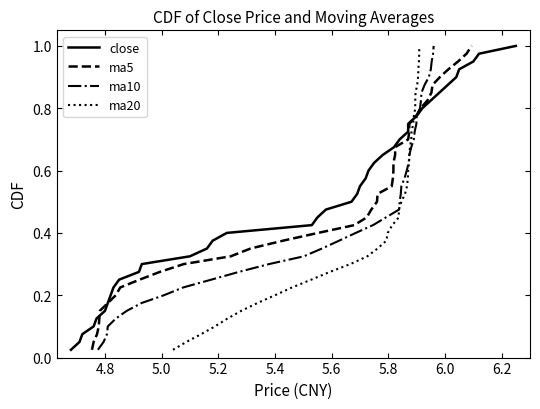

How many data points does each series have?

40